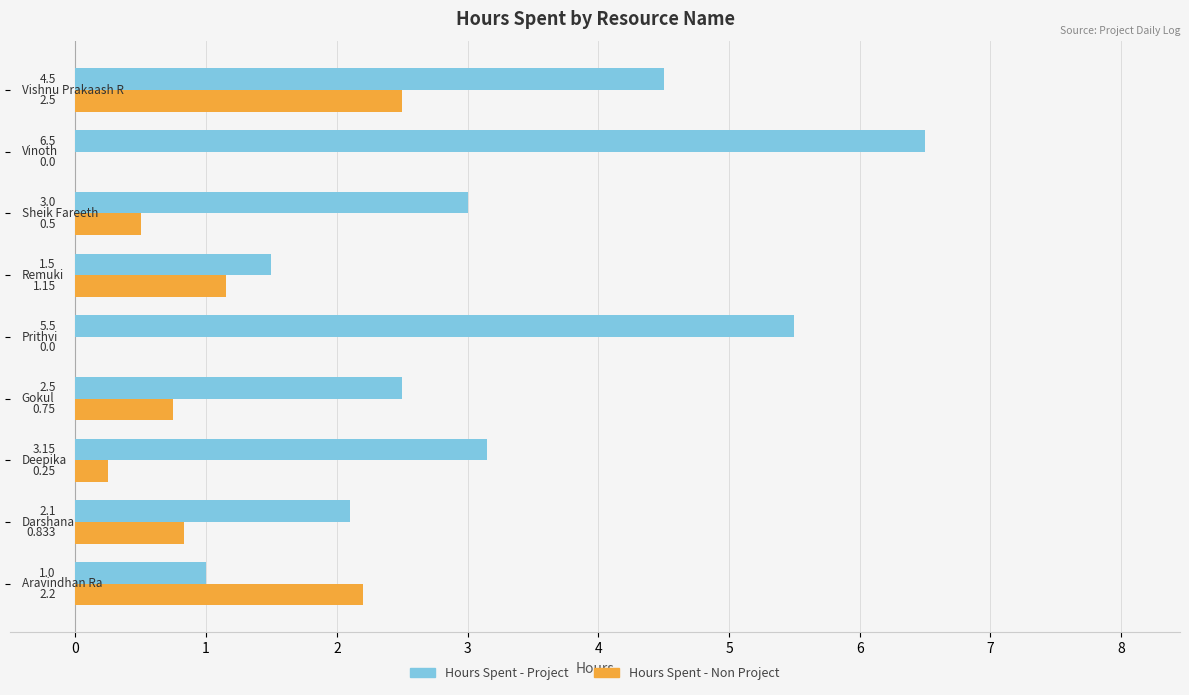

Which series has the largest total across all categories?

Hours Spent - Project